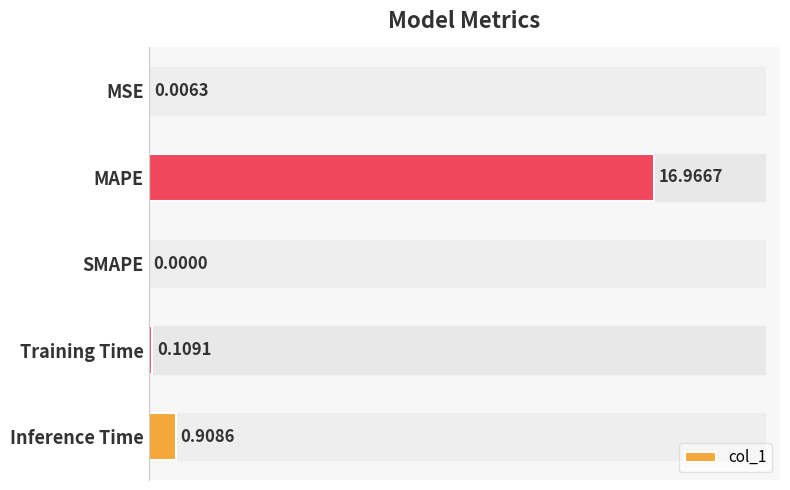

Which has a higher value, MSE or Inference Time?

Inference Time